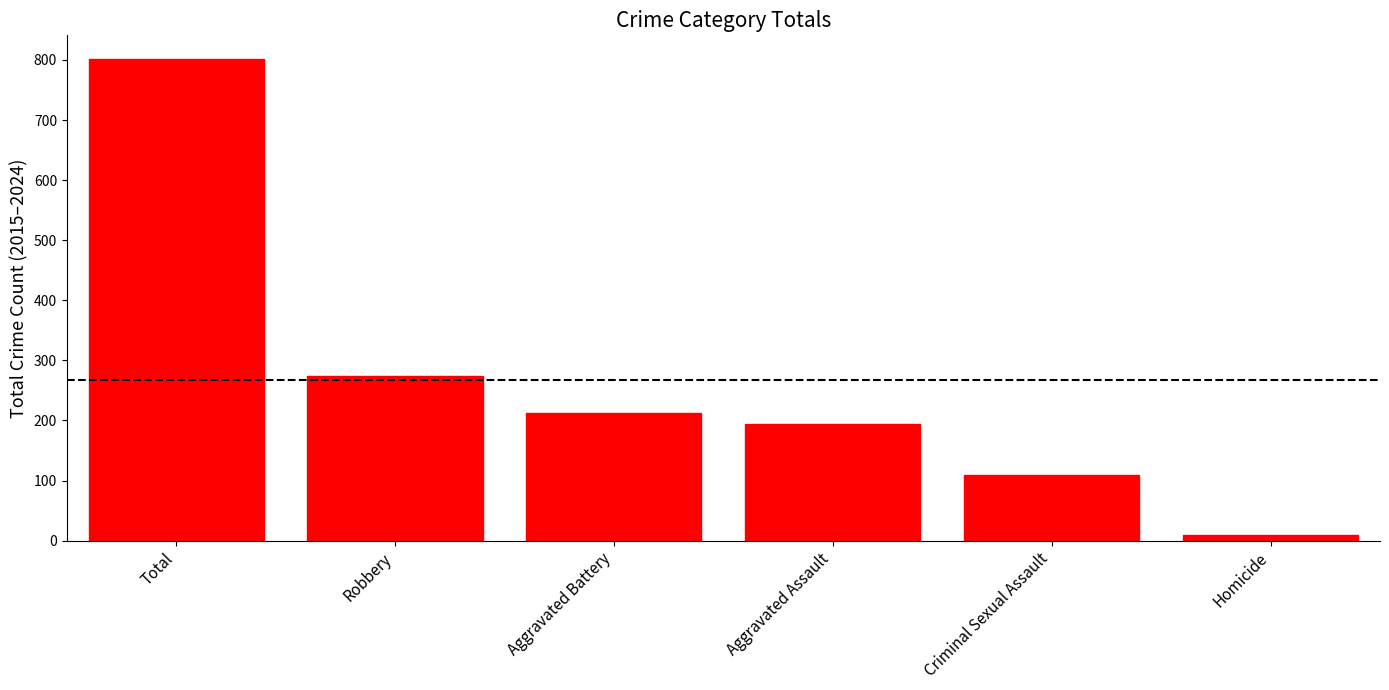

Where does the data first go above 213?

Total